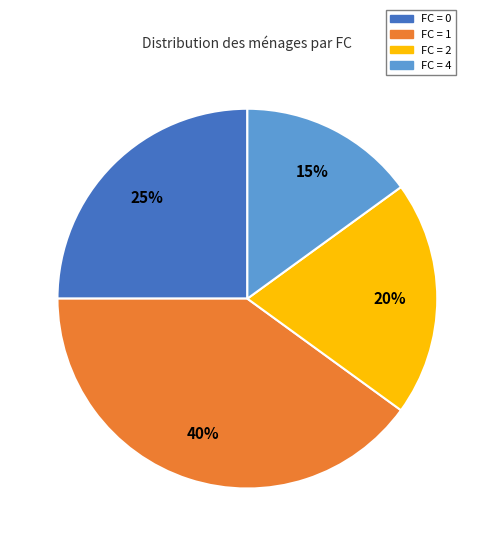

Do FC = 4 and FC = 0 together represent more than half of the pie?

No